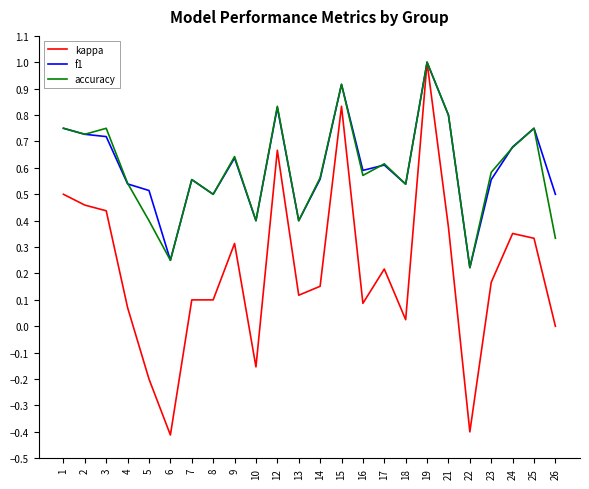

At which category is the sum across all series the highest?

19